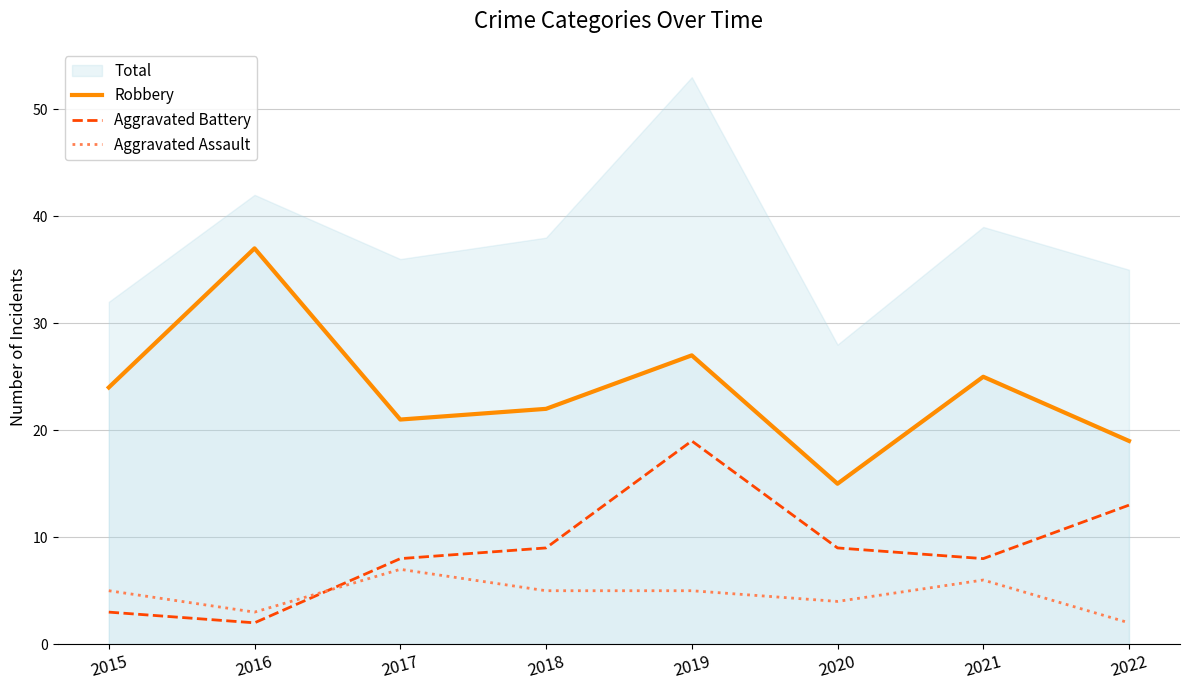

Which series ends up on top after the final intersection of Aggravated Battery and Aggravated Assault?

Aggravated Battery